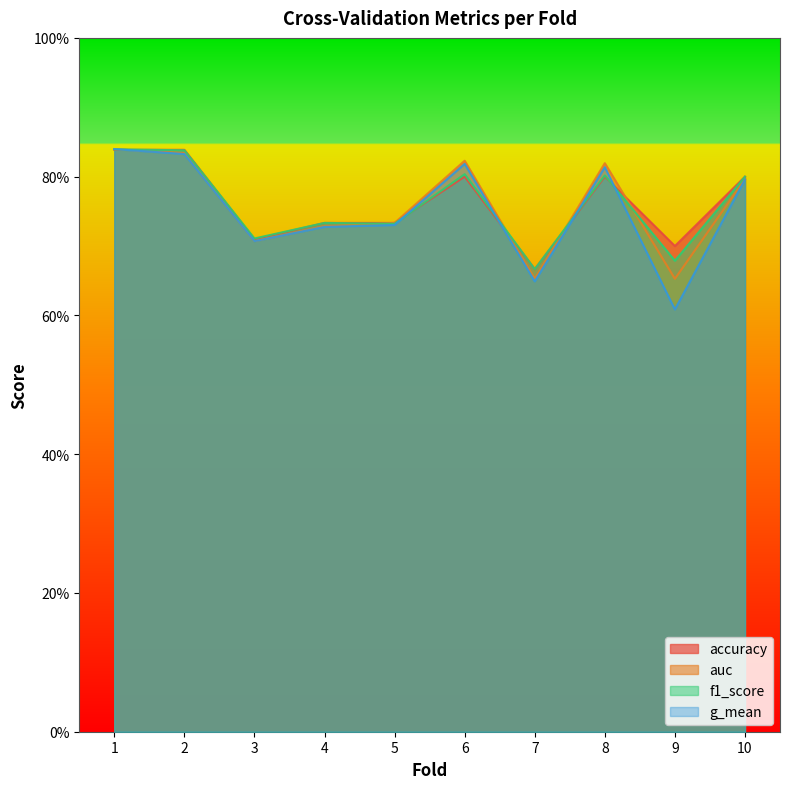

The auc series shows 0.3 at 7. True or false?

False